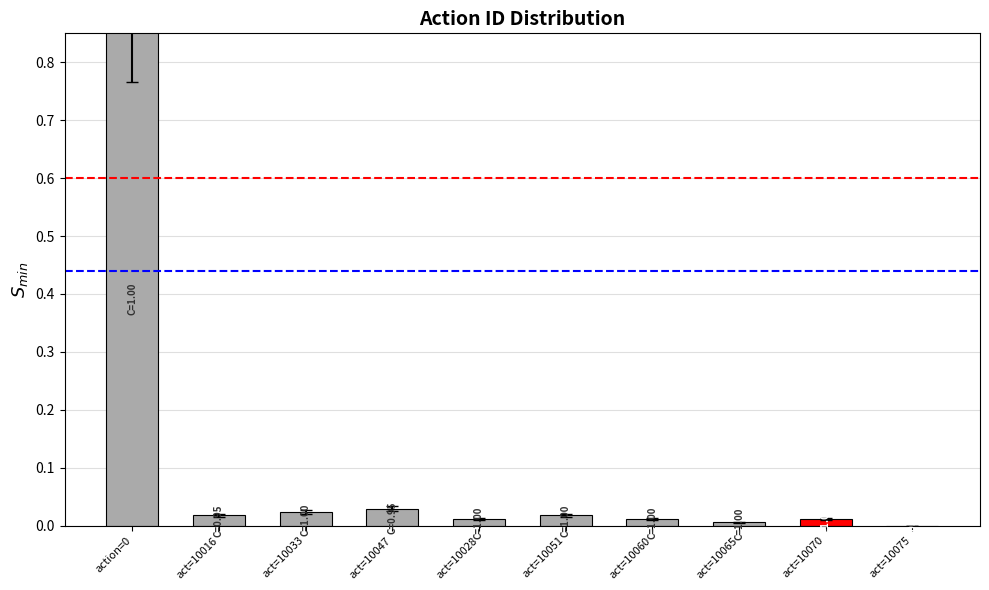

How many values exceed 0?

9